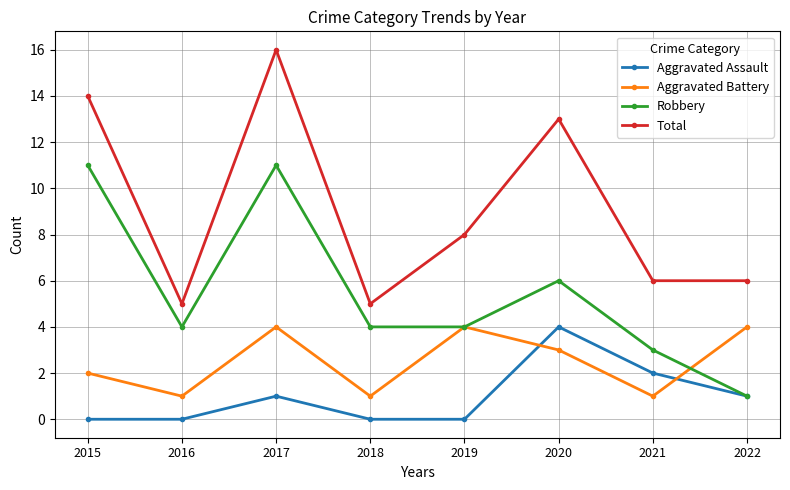

True or false: Aggravated Assault has a value of 1 at 2020.

False